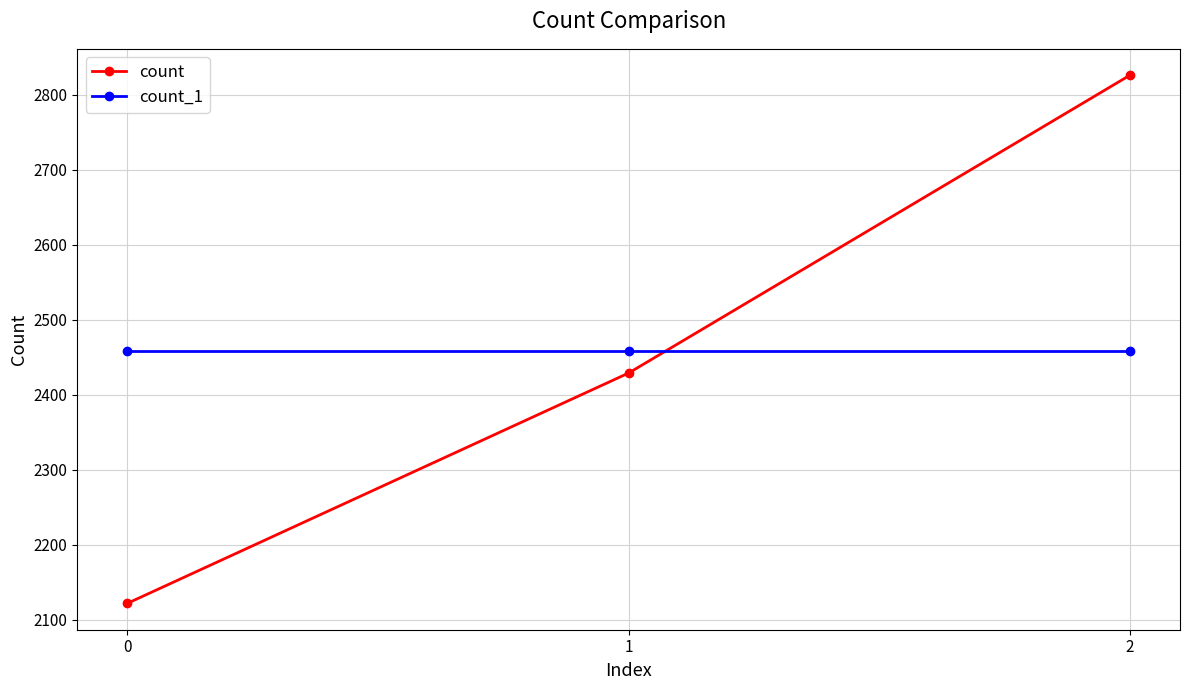

Is this an area chart (filled region under the line)?

No